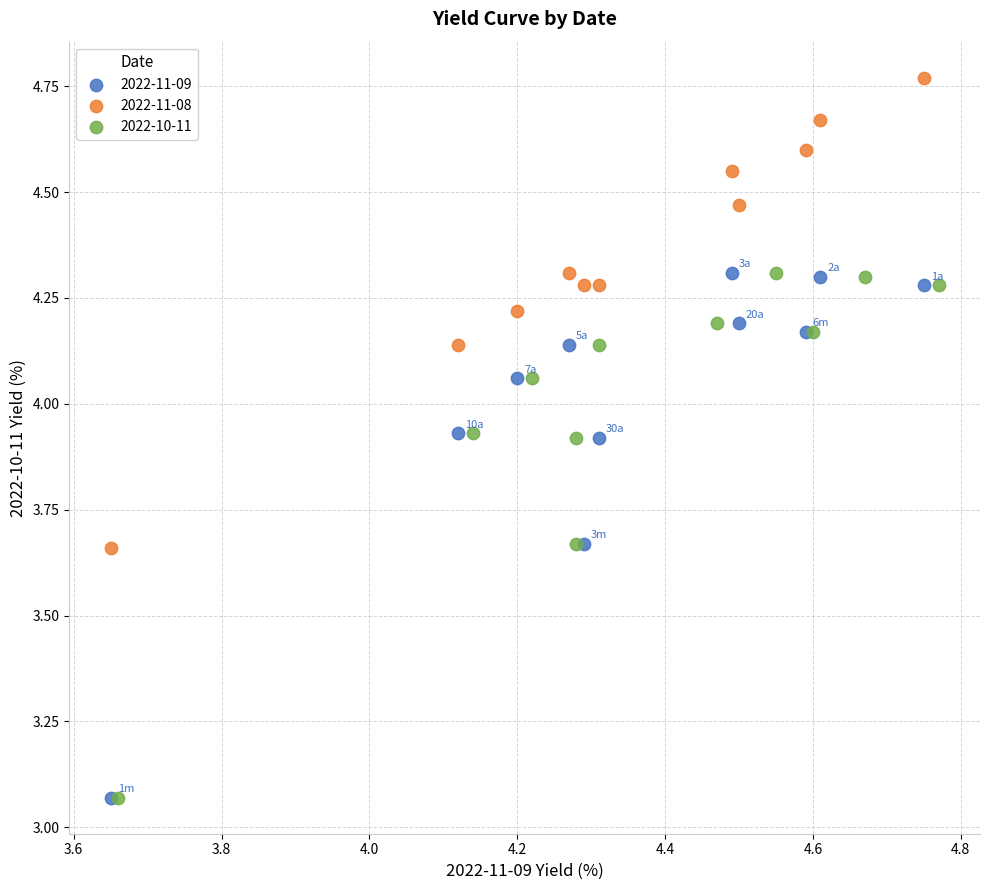

Which series contains the highest Y value?

2022-11-08